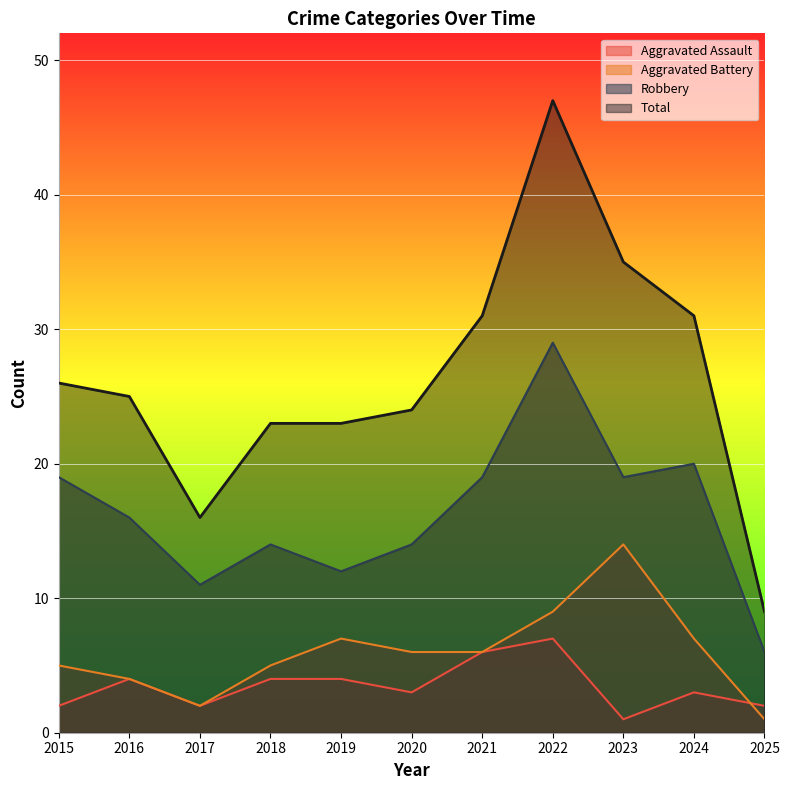

At 2024, list the series in order from largest to smallest.

Total, Robbery, Aggravated Battery, Aggravated Assault